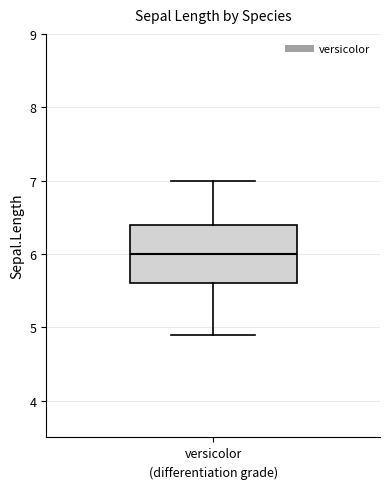

Transcribe this box plot: give where the median line is, the range the box spans, and where the two whiskers end, as read against the y-axis. The values are not printed on the chart, so give them approximately, as read against the axis.

median 6.0, box 5.6 to 6.4, whiskers 4.9 to 7.0